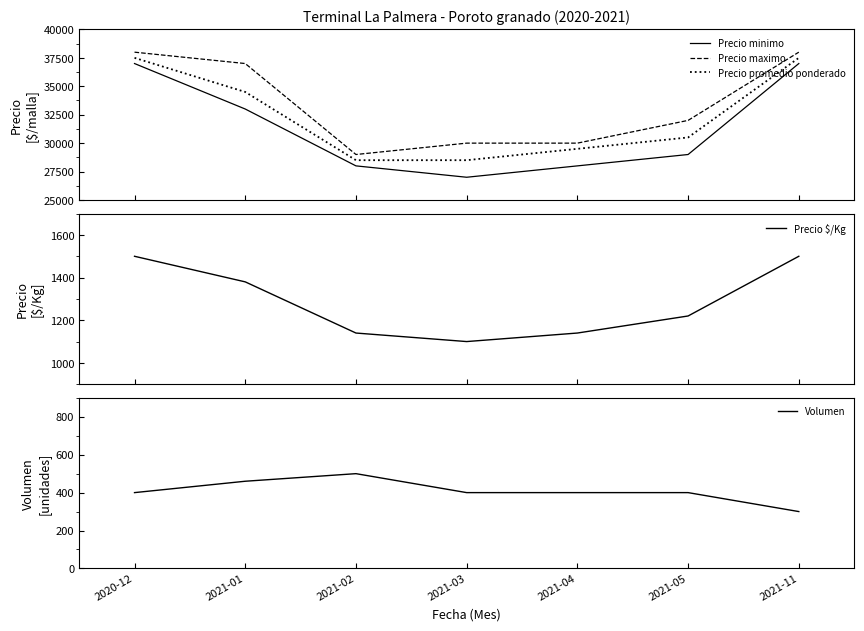

True or false: Precio maximo has a value of 30000 at 2021-03.

True